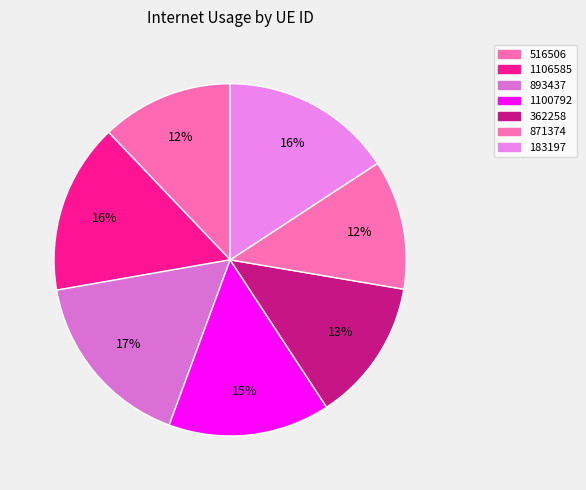

How many segments does this pie chart have?

7